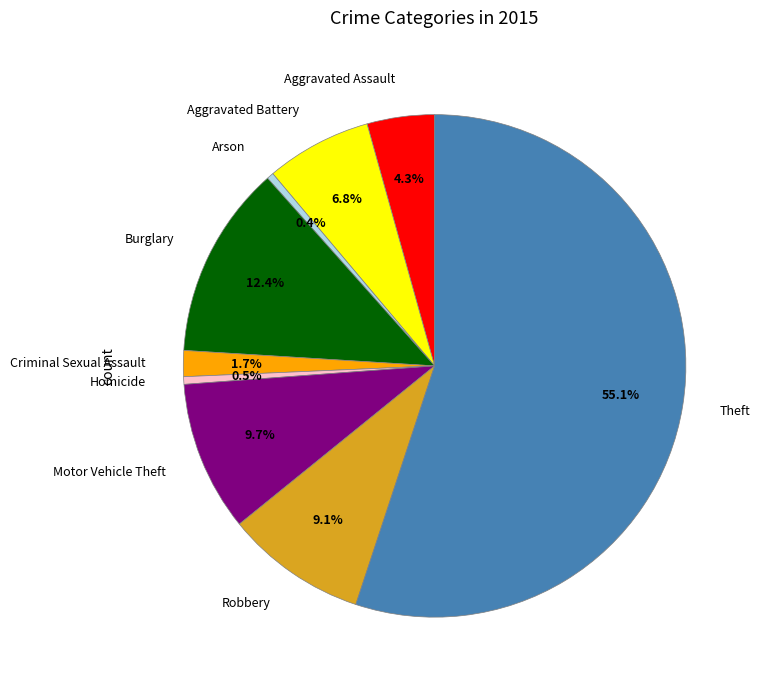

Count the number of slices in the pie.

9